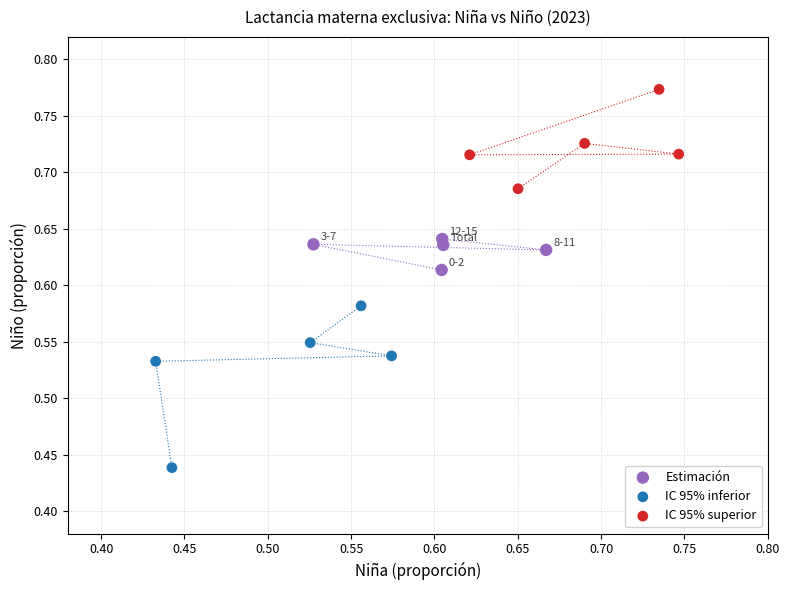

Which series has the largest Y range (max minus min)?

IC 95% inferior